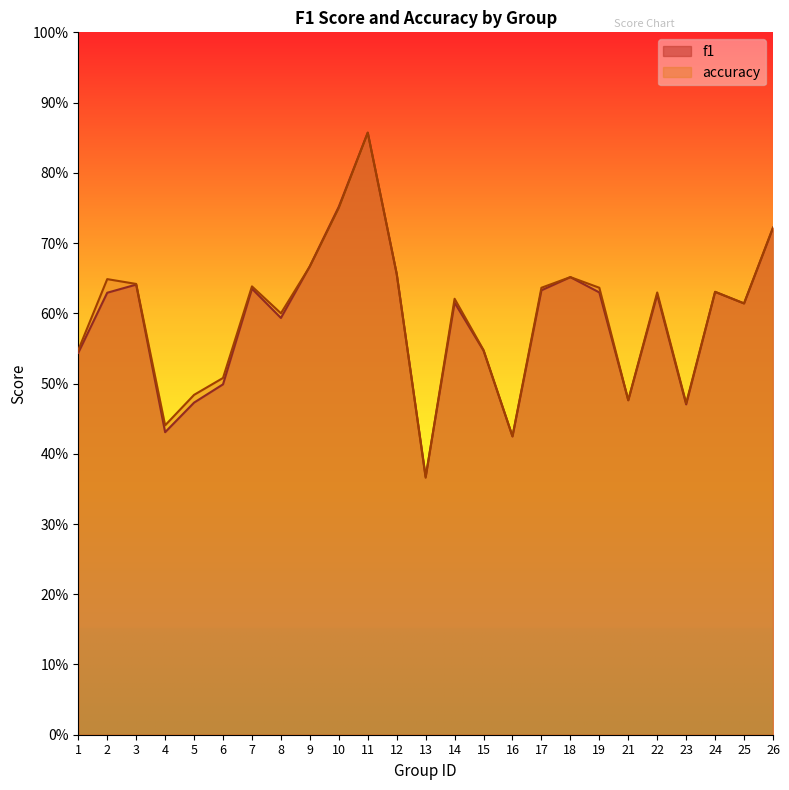

Count the number of categories in the chart.

25